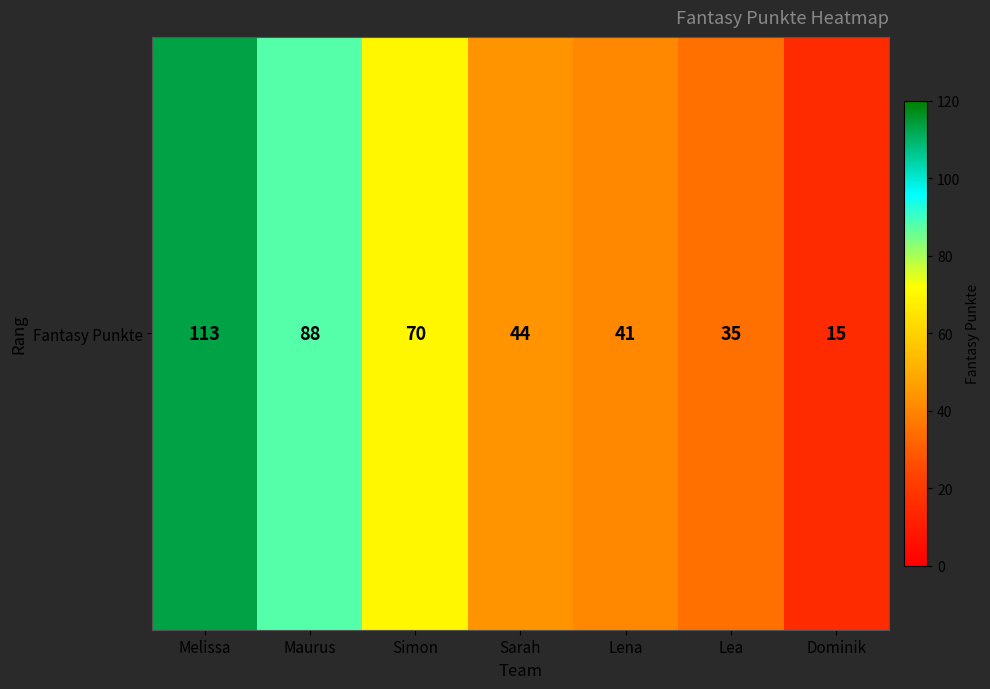

List the labels in order of value, largest first.

Melissa, Maurus, Simon, Sarah, Lena, Lea, Dominik